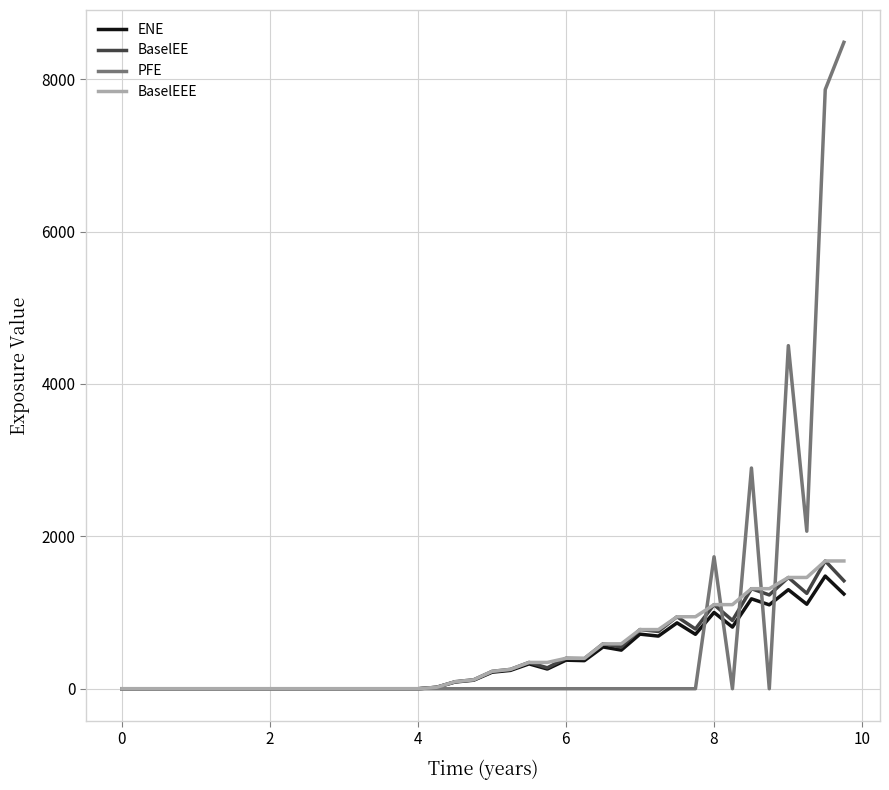

Which series has the largest range (max minus min)?

PFE